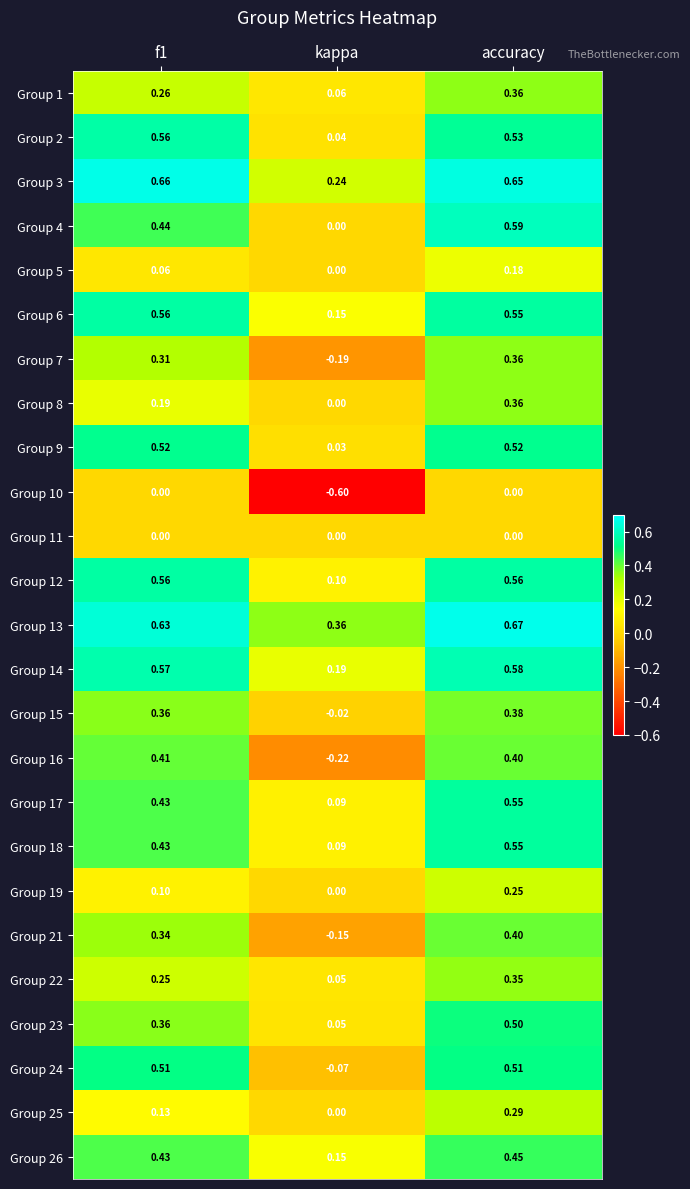

Which category has the lowest value in the Group 14 series?

kappa